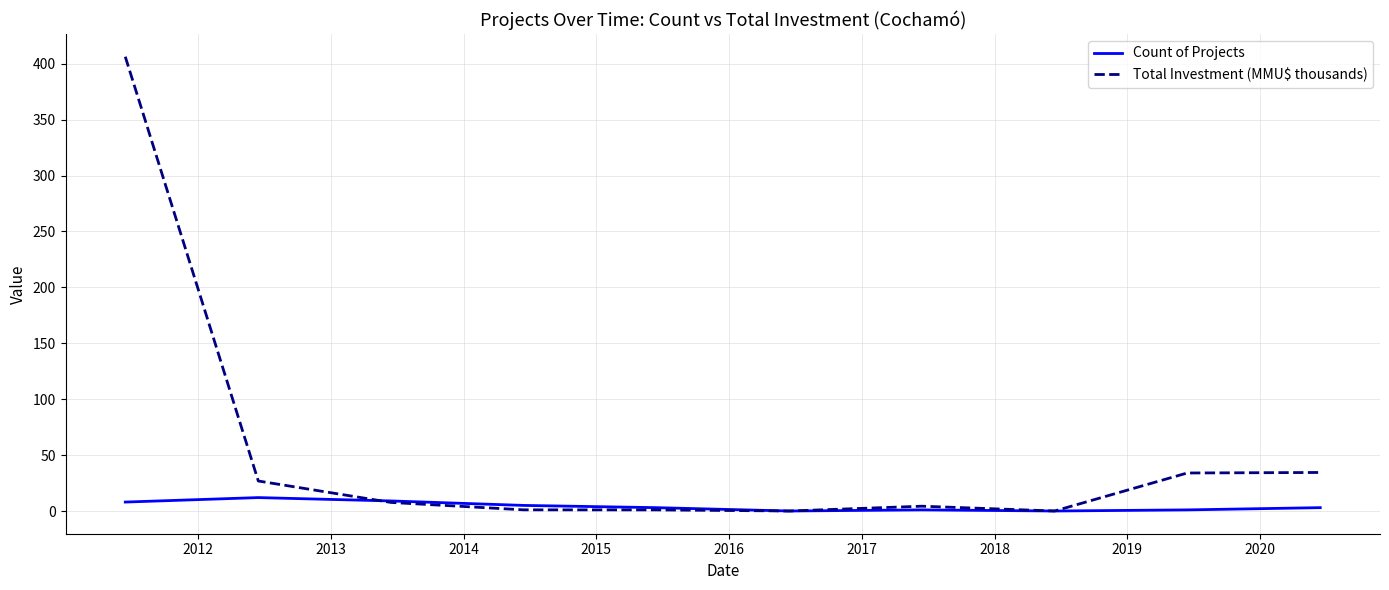

What is the maximum value shown in the chart?

406.3